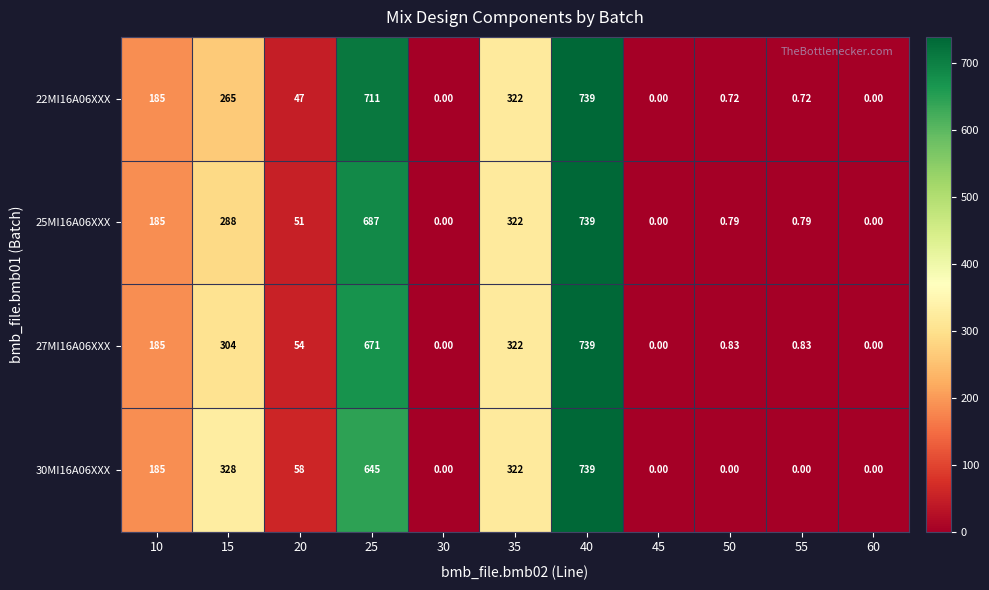

Is the value of 30MI16A06XXX at 35 greater than the value of 22MI16A06XXX at 45?

Yes